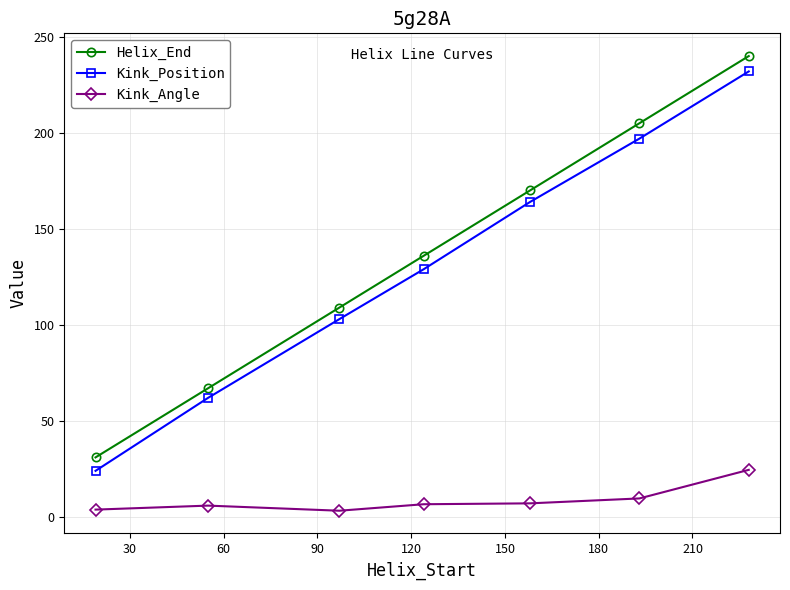

True or false: Kink_Position and Kink_Angle cross at least once.

False